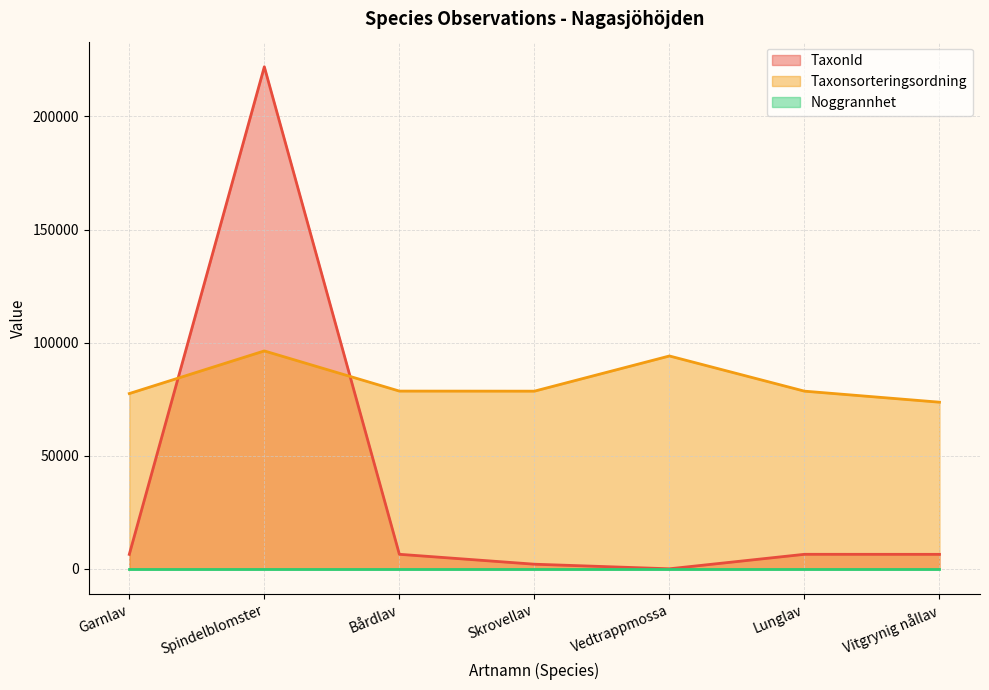

List the labels in order of TaxonId value, smallest first.

Vedtrappmossa, Skrovellav, Garnlav, Vitgrynig nållav, Lunglav, Bårdlav, Spindelblomster